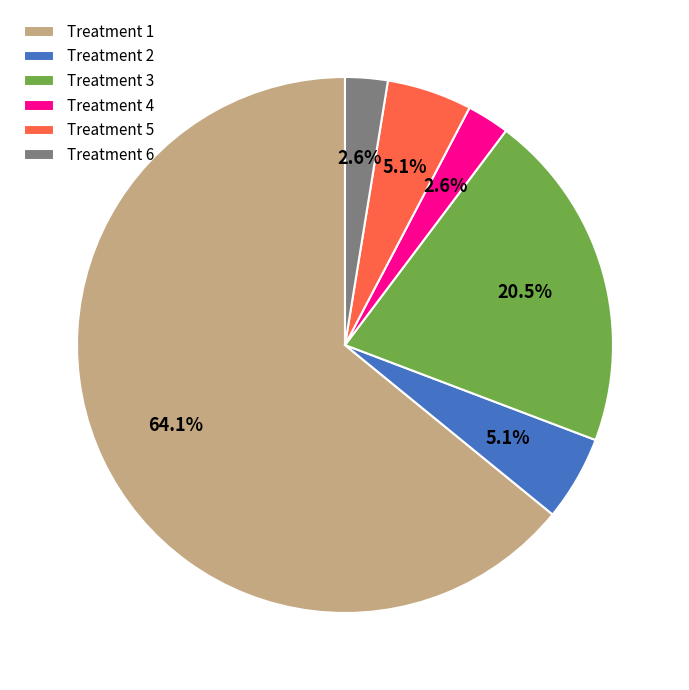

What is the largest slice in the pie chart?

Treatment 1